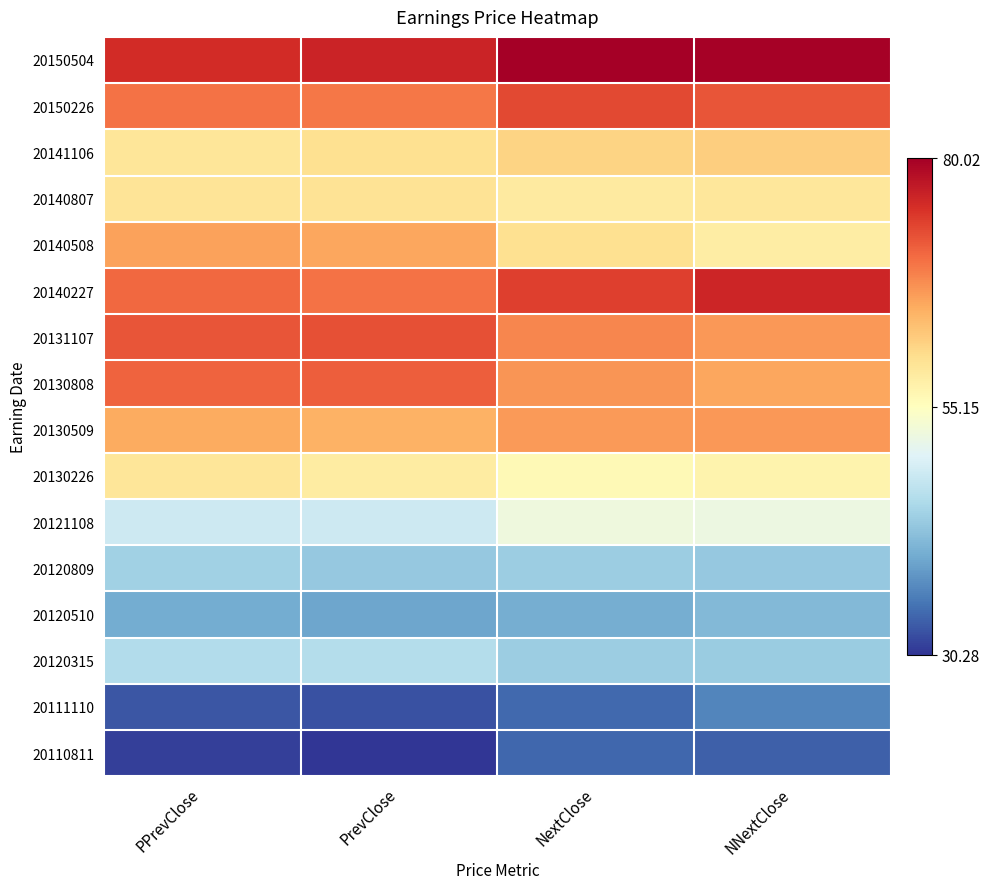

Rank the series by their maximum value, from highest to lowest.

20150504, 20140227, 20150226, 20131107, 20130808, 20130509, 20140508, 20141106, 20140807, 20130226, 20121108, 20120315, 20120809, 20120510, 20111110, 20110811